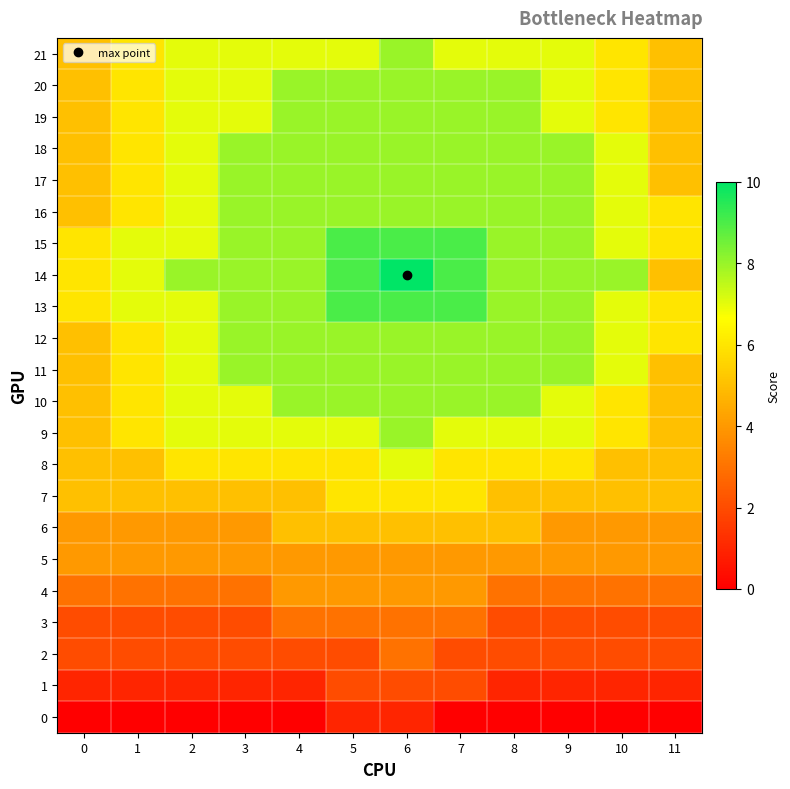

Reading left to right, extract all data points from this chart.

0: 0=0	1=0	2=0	3=0	4=0	5=1	6=1	7=0	8=0	9=0	10=0	11=0
1: 0=1	1=1	2=1	3=1	4=1	5=2	6=2	7=2	8=1	9=1	10=1	11=1
2: 0=2	1=2	2=2	3=2	4=2	5=2	6=3	7=2	8=2	9=2	10=2	11=2
3: 0=2	1=2	2=2	3=2	4=3	5=3	6=3	7=3	8=2	9=2	10=2	11=2
4: 0=3	1=3	2=3	3=3	4=4	5=4	6=4	7=4	8=3	9=3	10=3	11=3
5: 0=4	1=4	2=4	3=4	4=4	5=4	6=4	7=4	8=4	9=4	10=4	11=4
6: 0=4	1=4	2=4	3=4	4=5	5=5	6=5	7=5	8=5	9=4	10=4	11=4
7: 0=5	1=5	2=5	3=5	4=5	5=6	6=6	7=6	8=5	9=5	10=5	11=5
8: 0=5	1=5	2=6	3=6	4=6	5=6	6=7	7=6	8=6	9=6	10=5	11=5
9: 0=5	1=6	2=7	3=7	4=7	5=7	6=8	7=7	8=7	9=7	10=6	11=5
10: 0=5	1=6	2=7	3=7	4=8	5=8	6=8	7=8	8=8	9=7	10=6	11=5
11: 0=5	1=6	2=7	3=8	4=8	5=8	6=8	7=8	8=8	9=8	10=7	11=5
12: 0=5	1=6	2=7	3=8	4=8	5=8	6=8	7=8	8=8	9=8	10=7	11=6
13: 0=6	1=7	2=7	3=8	4=8	5=9	6=9	7=9	8=8	9=8	10=7	11=6
14: 0=6	1=7	2=8	3=8	4=8	5=9	6=10	7=9	8=8	9=8	10=8	11=5
15: 0=6	1=7	2=7	3=8	4=8	5=9	6=9	7=9	8=8	9=8	10=7	11=6
16: 0=5	1=6	2=7	3=8	4=8	5=8	6=8	7=8	8=8	9=8	10=7	11=6
17: 0=5	1=6	2=7	3=8	4=8	5=8	6=8	7=8	8=8	9=8	10=7	11=5
18: 0=5	1=6	2=7	3=8	4=8	5=8	6=8	7=8	8=8	9=8	10=7	11=5
19: 0=5	1=6	2=7	3=7	4=8	5=8	6=8	7=8	8=8	9=7	10=6	11=5
20: 0=5	1=6	2=7	3=7	4=8	5=8	6=8	7=8	8=8	9=7	10=6	11=5
21: 0=5	1=6	2=7	3=7	4=7	5=7	6=8	7=7	8=7	9=7	10=6	11=5